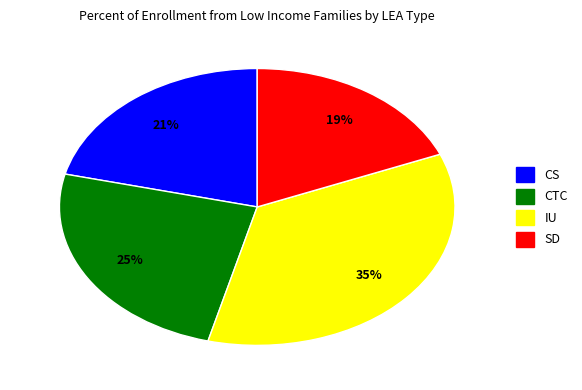

Which slice is the smallest?

SD